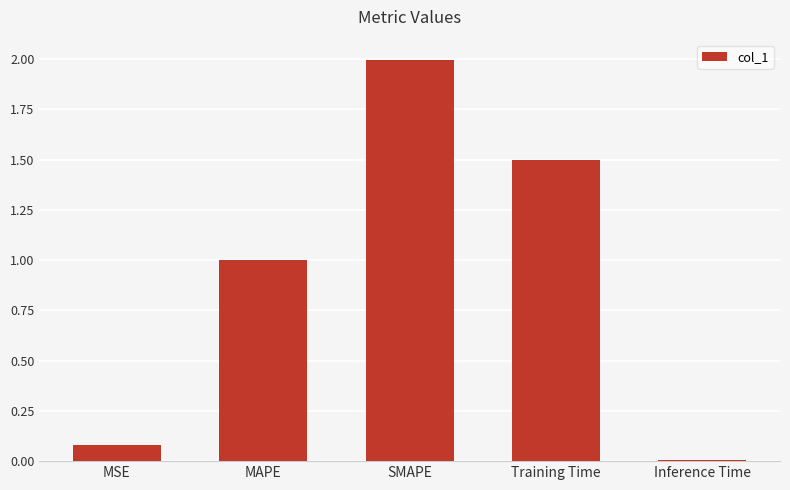

Are the bars horizontal?

No